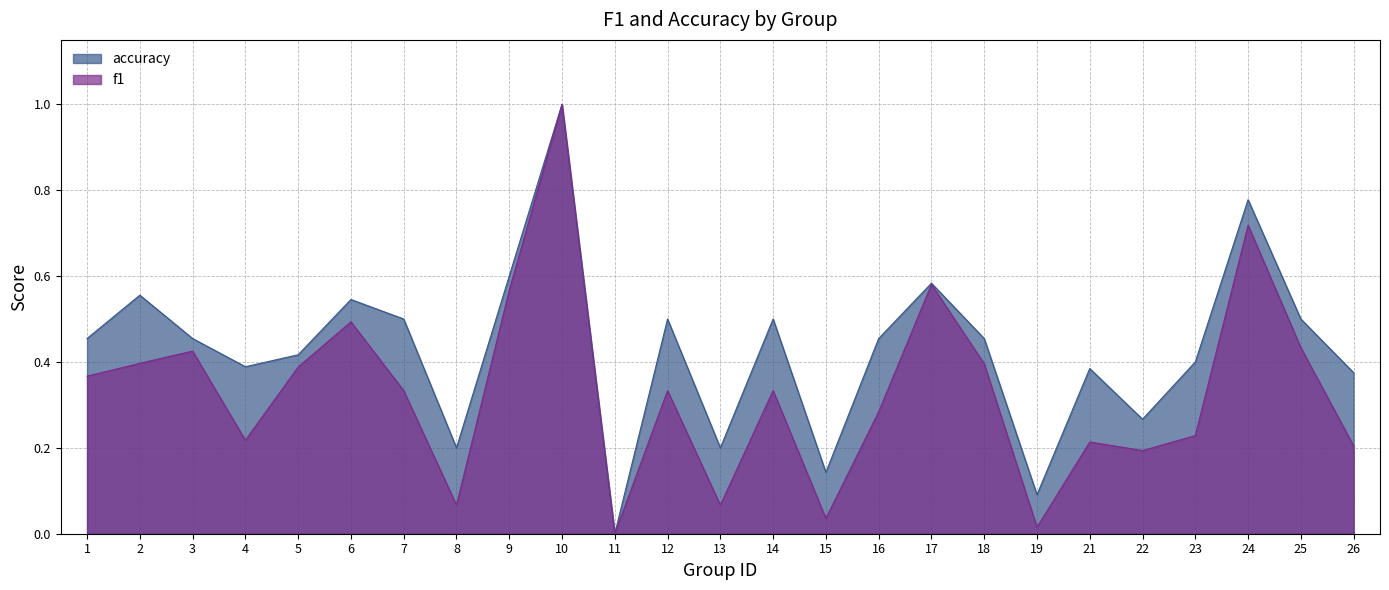

Reading left to right, list all the values displayed in this chart.

f1: 0.4	0.4	0.4	0.2	0.4	0.5	0.3	0.1	0.6	1.0	0.0	0.3	0.1	0.3	0.0	0.3	0.6	0.4	0.0	0.2	0.2	0.2	0.7	0.4	0.2
accuracy: 0.5	0.6	0.5	0.4	0.4	0.5	0.5	0.2	0.6	1.0	0.0	0.5	0.2	0.5	0.1	0.5	0.6	0.5	0.1	0.4	0.3	0.4	0.8	0.5	0.4